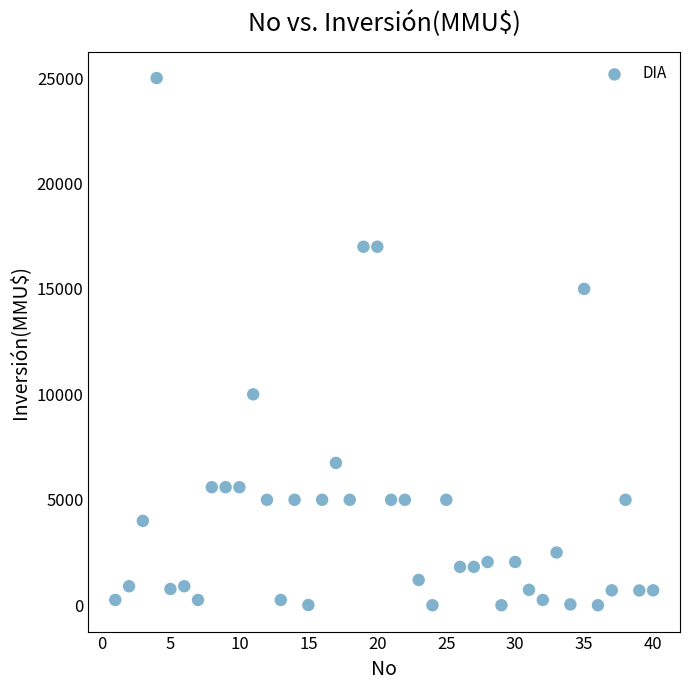

What is the range of Y values (max minus min)?

25000